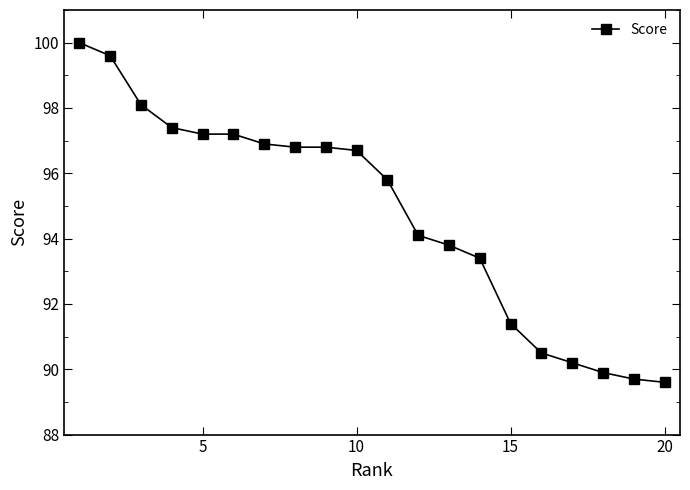

Reading left to right, extract all data points from this chart.

100.0	99.6	98.1	97.4	97.2	97.2	96.9	96.8	96.8	96.7	95.8	94.1	93.8	93.4	91.4	90.5	90.2	89.9	89.7	89.6